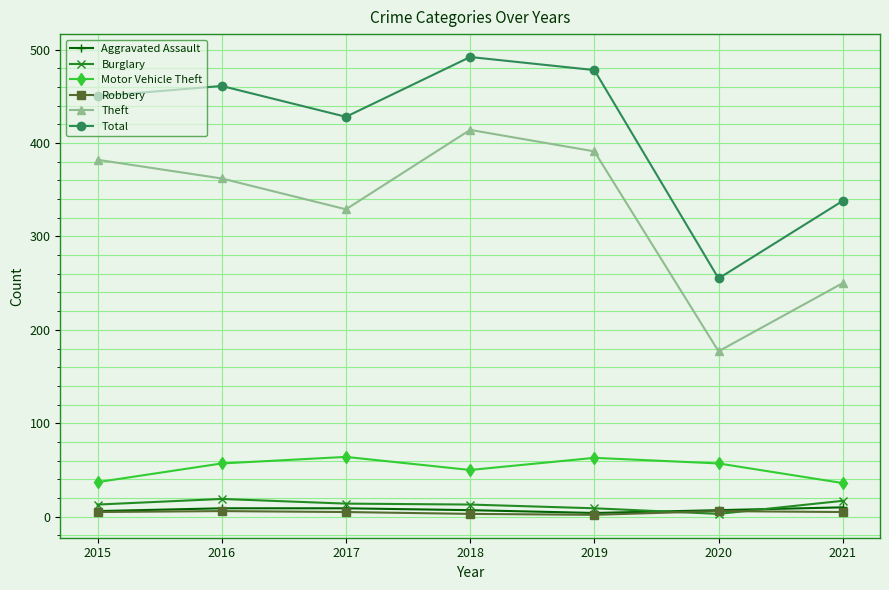

Does the chart have visible grid lines?

Yes